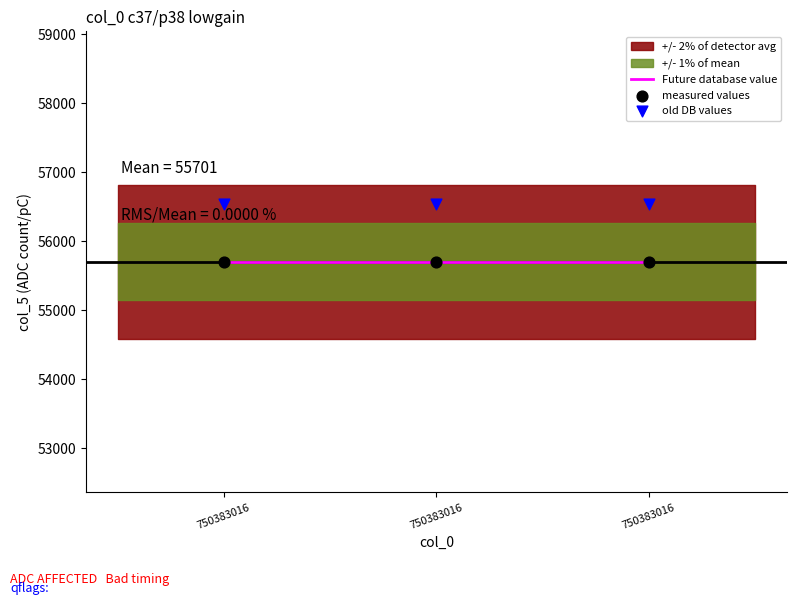

Which series contains the lowest Y value?

Future database value